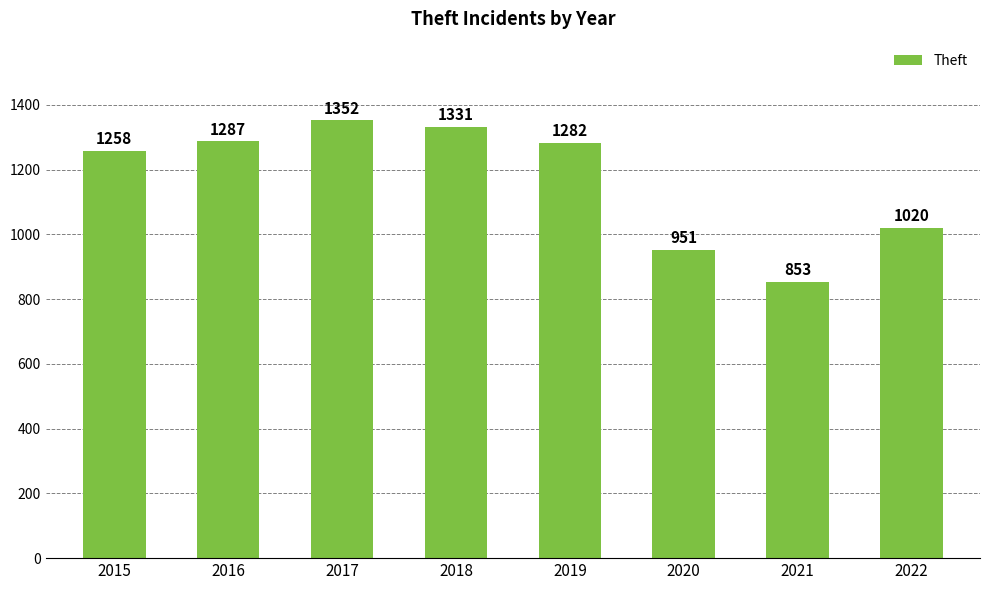

How many categories are shown in the chart?

8